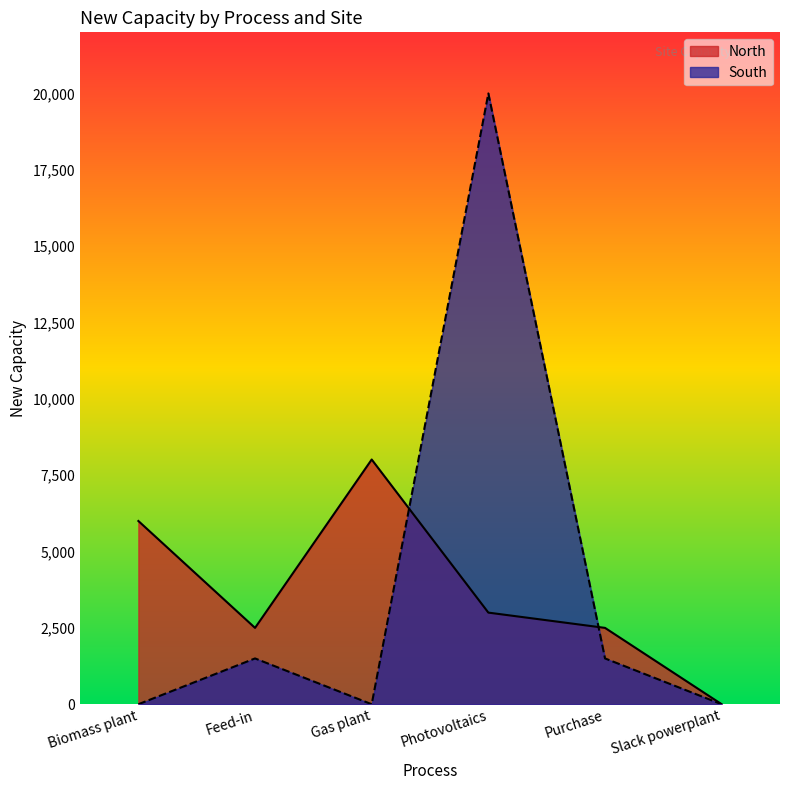

Reading left to right, extract all data points from this chart.

North: 6000.0	2500.0	8012.7	3000.0	2500.0	0.0
South: 0.0	1500.0	0.0	20000.0	1500.0	0.0